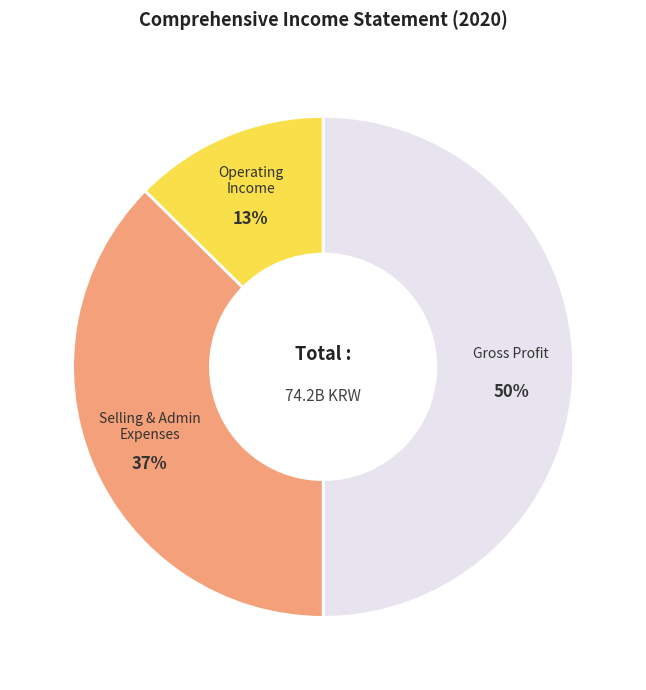

Does Operating Income account for over 50% of the chart?

No